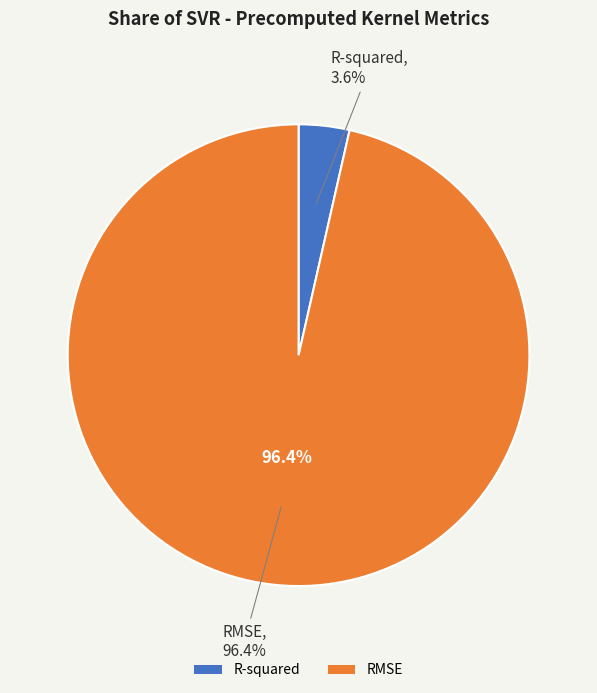

Count the number of slices in the pie.

2